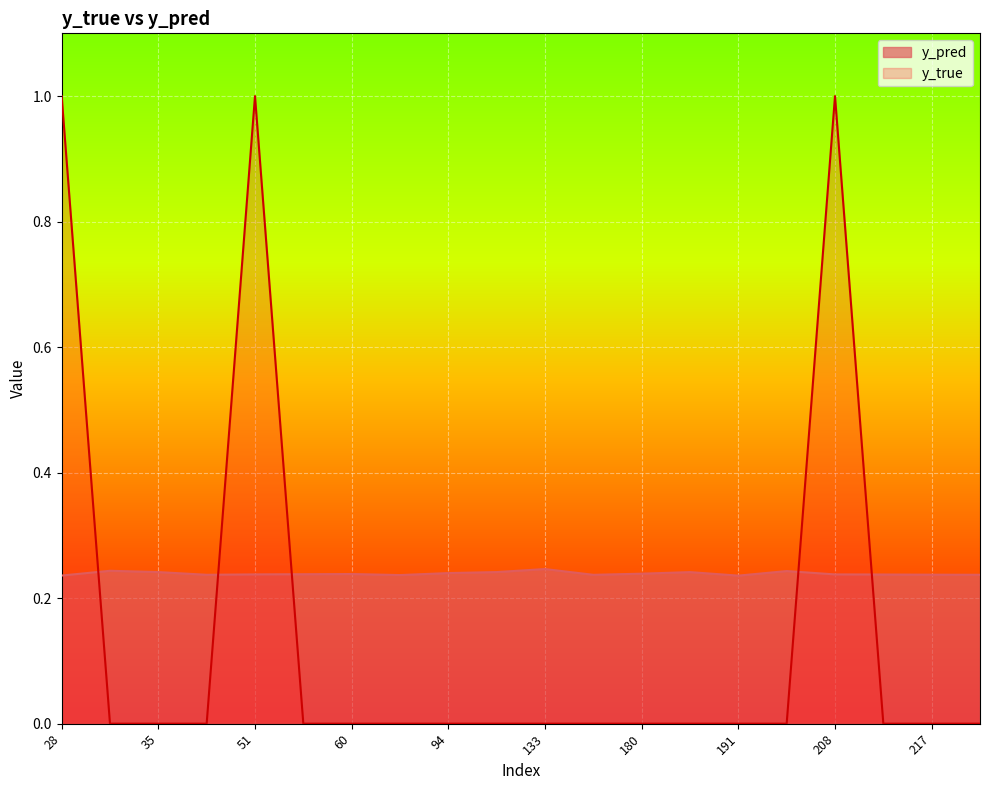

Is the value of y_pred at 31 greater than the value of y_true at 28?

No